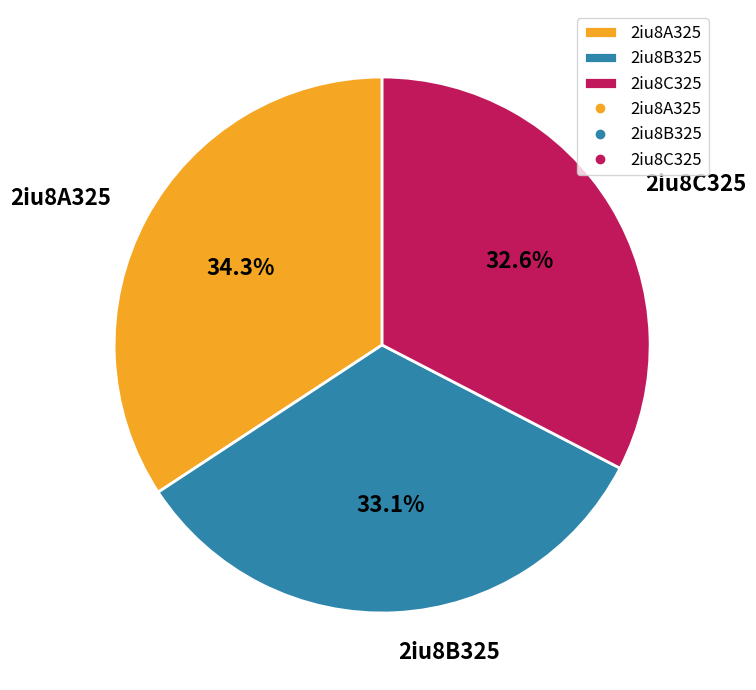

True or false: 2iu8B325 accounts for 33% of the total.

True